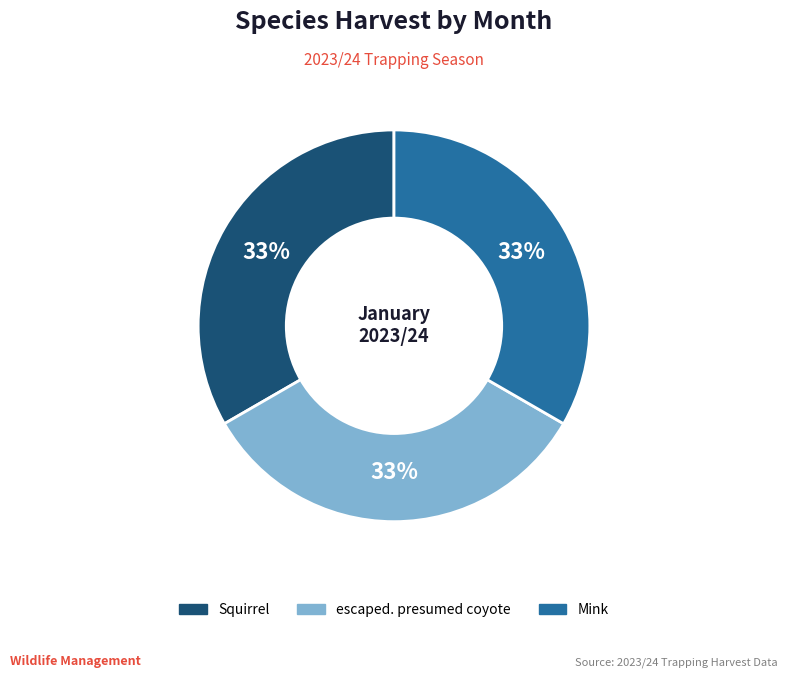

Is there any slice that represents more than half of the pie?

No